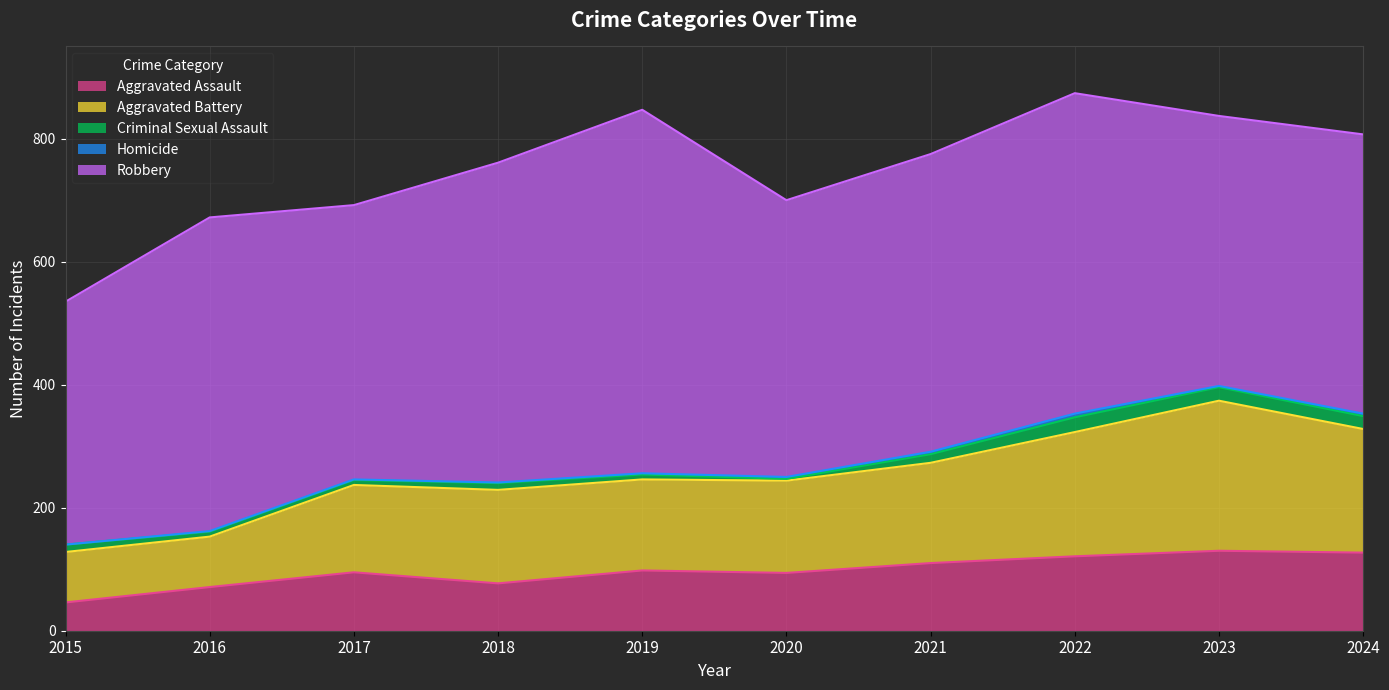

How many data points in Aggravated Assault are above 98?

4